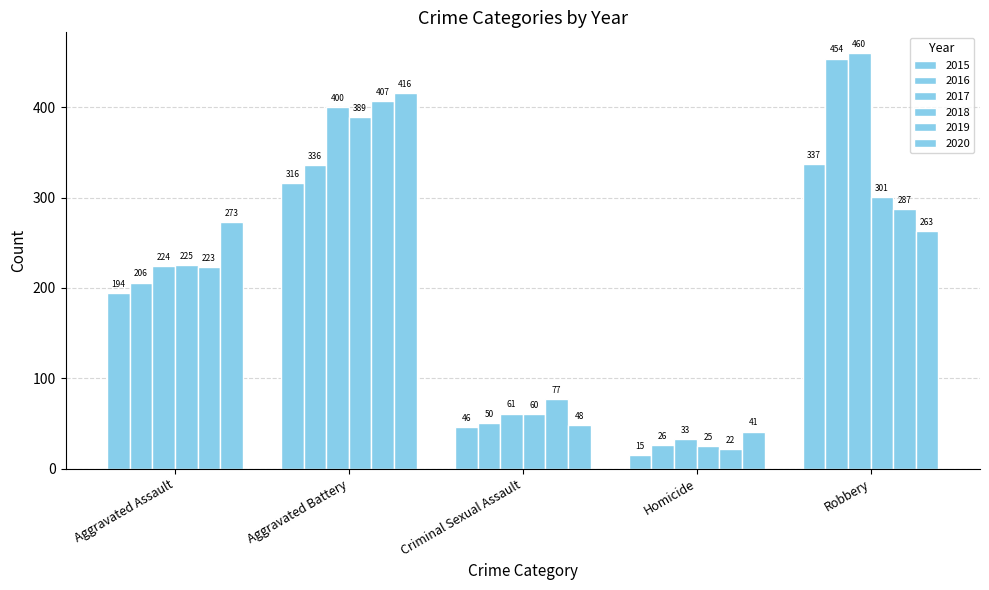

Reading left to right, what are all the values shown in this chart?

2015: 194	316	46	15	337
2016: 206	336	50	26	454
2017: 224	400	61	33	460
2018: 225	389	60	25	301
2019: 223	407	77	22	287
2020: 273	416	48	41	263